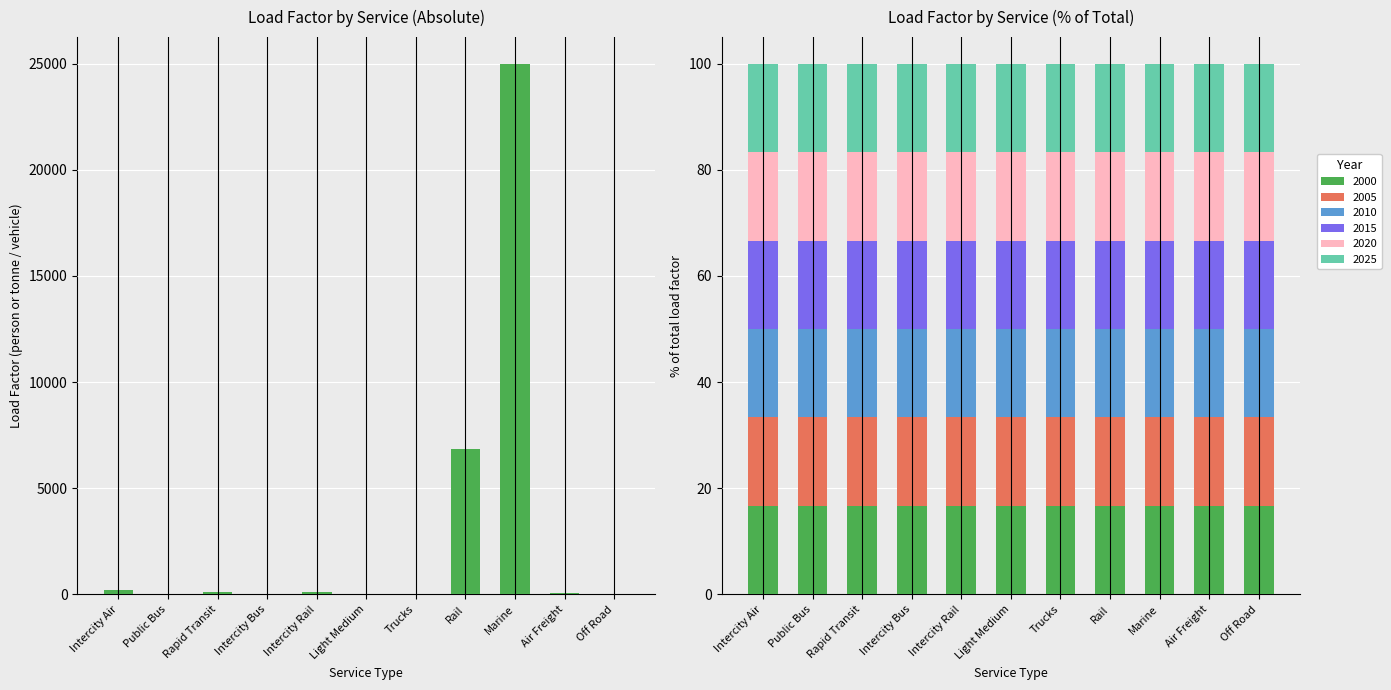

How many data points does each series have?

11